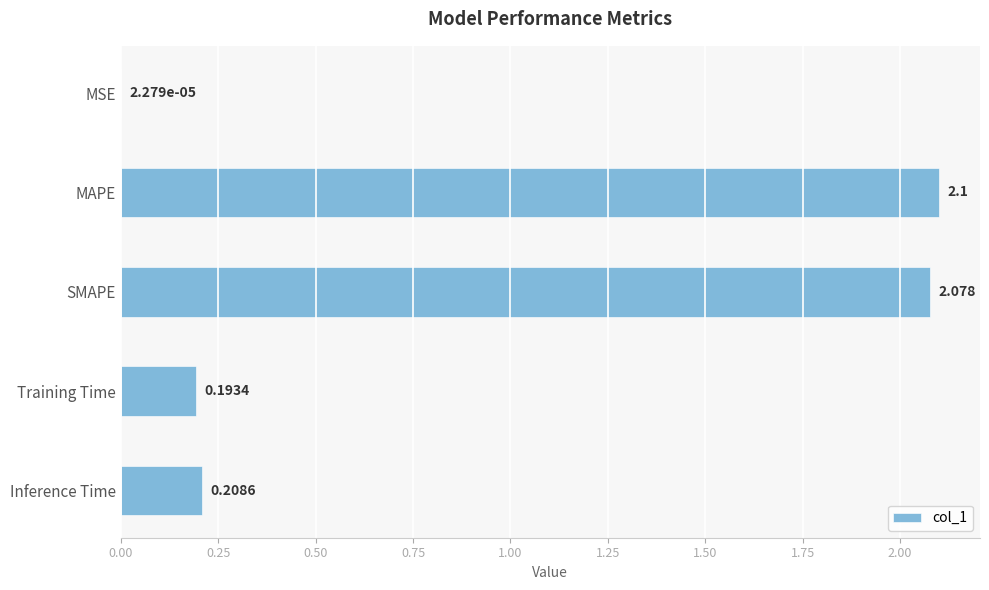

Where is the data nearest to the value 1?

Inference Time